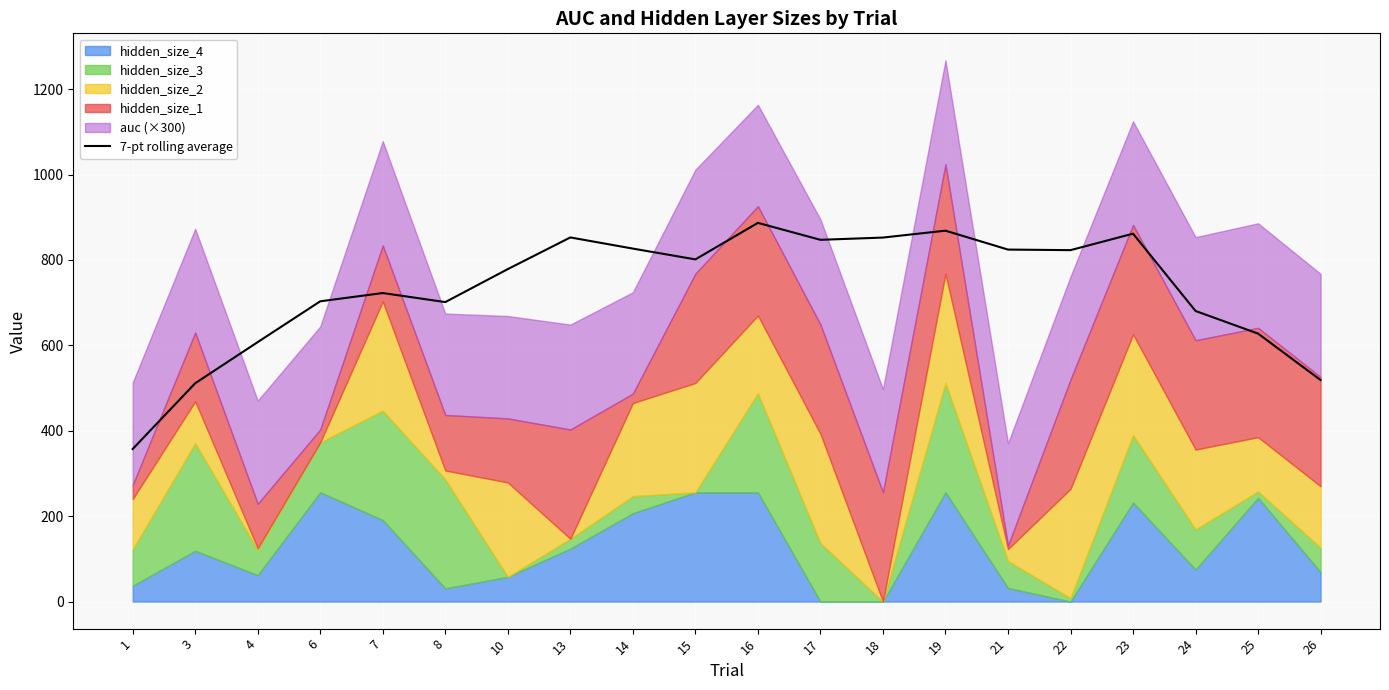

What is the minimum value for 7-pt rolling average?

357.3